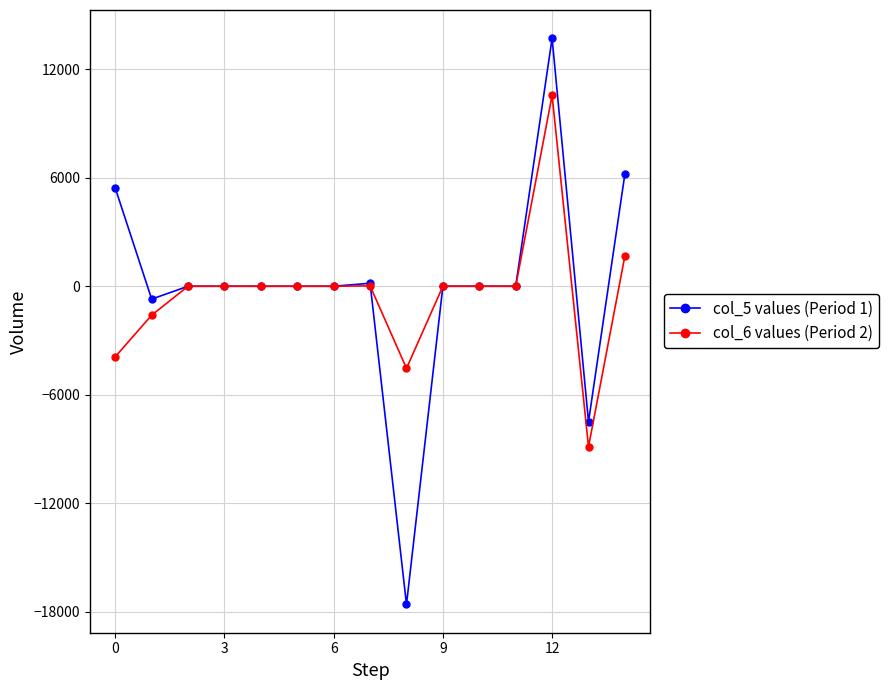

What is the greatest value displayed?

13713